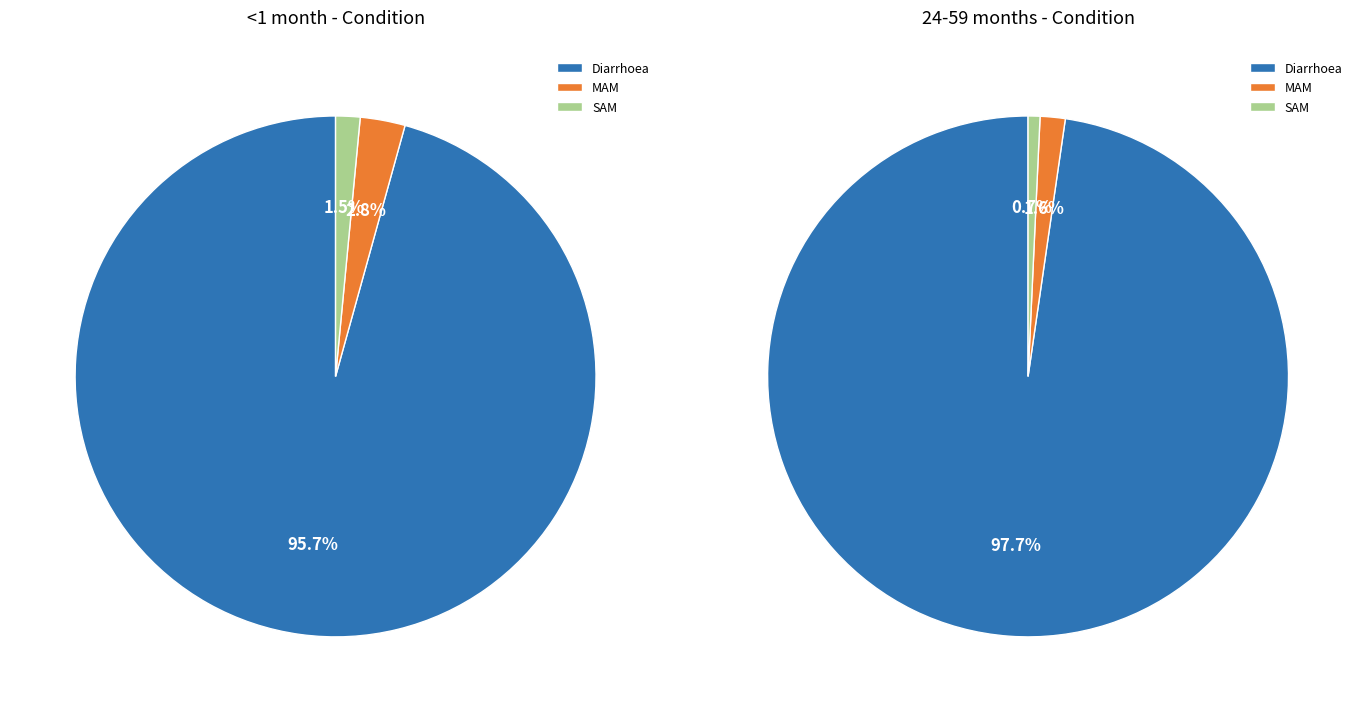

Does any single category account for the majority?

Yes